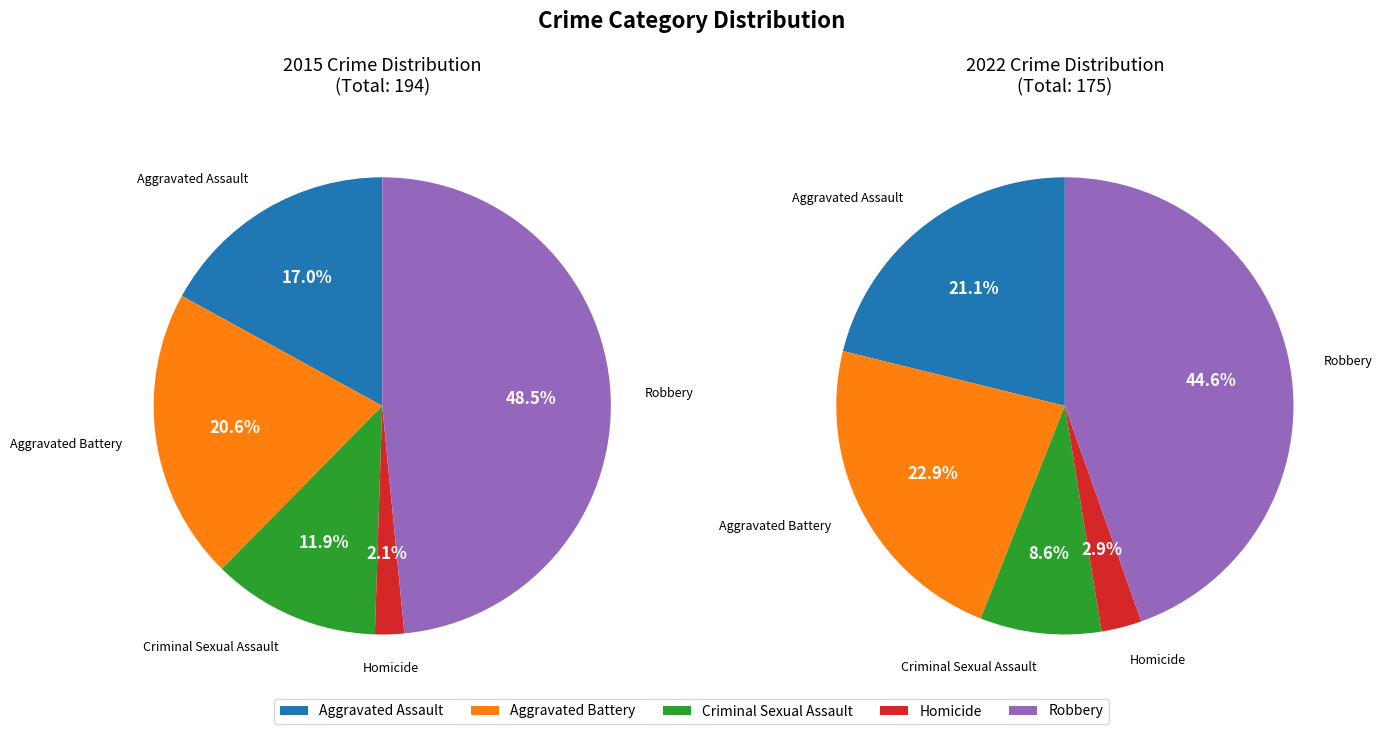

Which category has the smallest portion of the pie?

Homicide